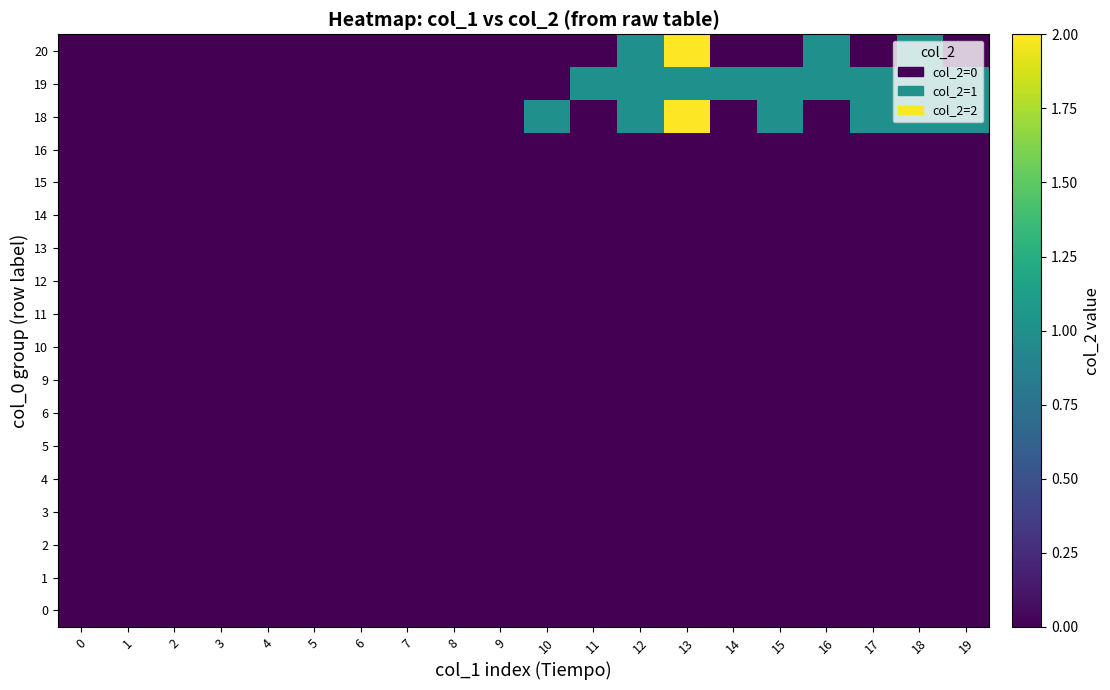

Reading right to left, list all the values displayed in this chart.

0: 19=0	18=0	17=0	16=0	15=0	14=0	13=0	12=0	11=0	10=0	9=0	8=0	7=0	6=0	5=0	4=0	3=0	2=0	1=0	0=0
1: 19=0	18=0	17=0	16=0	15=0	14=0	13=0	12=0	11=0	10=0	9=0	8=0	7=0	6=0	5=0	4=0	3=0	2=0	1=0	0=0
2: 19=0	18=0	17=0	16=0	15=0	14=0	13=0	12=0	11=0	10=0	9=0	8=0	7=0	6=0	5=0	4=0	3=0	2=0	1=0	0=0
3: 19=0	18=0	17=0	16=0	15=0	14=0	13=0	12=0	11=0	10=0	9=0	8=0	7=0	6=0	5=0	4=0	3=0	2=0	1=0	0=0
4: 19=0	18=0	17=0	16=0	15=0	14=0	13=0	12=0	11=0	10=0	9=0	8=0	7=0	6=0	5=0	4=0	3=0	2=0	1=0	0=0
5: 19=0	18=0	17=0	16=0	15=0	14=0	13=0	12=0	11=0	10=0	9=0	8=0	7=0	6=0	5=0	4=0	3=0	2=0	1=0	0=0
6: 19=0	18=0	17=0	16=0	15=0	14=0	13=0	12=0	11=0	10=0	9=0	8=0	7=0	6=0	5=0	4=0	3=0	2=0	1=0	0=0
9: 19=0	18=0	17=0	16=0	15=0	14=0	13=0	12=0	11=0	10=0	9=0	8=0	7=0	6=0	5=0	4=0	3=0	2=0	1=0	0=0
10: 19=0	18=0	17=0	16=0	15=0	14=0	13=0	12=0	11=0	10=0	9=0	8=0	7=0	6=0	5=0	4=0	3=0	2=0	1=0	0=0
11: 19=0	18=0	17=0	16=0	15=0	14=0	13=0	12=0	11=0	10=0	9=0	8=0	7=0	6=0	5=0	4=0	3=0	2=0	1=0	0=0
12: 19=0	18=0	17=0	16=0	15=0	14=0	13=0	12=0	11=0	10=0	9=0	8=0	7=0	6=0	5=0	4=0	3=0	2=0	1=0	0=0
13: 19=0	18=0	17=0	16=0	15=0	14=0	13=0	12=0	11=0	10=0	9=0	8=0	7=0	6=0	5=0	4=0	3=0	2=0	1=0	0=0
14: 19=0	18=0	17=0	16=0	15=0	14=0	13=0	12=0	11=0	10=0	9=0	8=0	7=0	6=0	5=0	4=0	3=0	2=0	1=0	0=0
15: 19=0	18=0	17=0	16=0	15=0	14=0	13=0	12=0	11=0	10=0	9=0	8=0	7=0	6=0	5=0	4=0	3=0	2=0	1=0	0=0
16: 19=0	18=0	17=0	16=0	15=0	14=0	13=0	12=0	11=0	10=0	9=0	8=0	7=0	6=0	5=0	4=0	3=0	2=0	1=0	0=0
18: 19=1	18=1	17=1	16=0	15=1	14=0	13=2	12=1	11=0	10=1	9=0	8=0	7=0	6=0	5=0	4=0	3=0	2=0	1=0	0=0
19: 19=1	18=1	17=1	16=1	15=1	14=1	13=1	12=1	11=1	10=0	9=0	8=0	7=0	6=0	5=0	4=0	3=0	2=0	1=0	0=0
20: 19=0	18=1	17=0	16=1	15=0	14=0	13=2	12=1	11=0	10=0	9=0	8=0	7=0	6=0	5=0	4=0	3=0	2=0	1=0	0=0